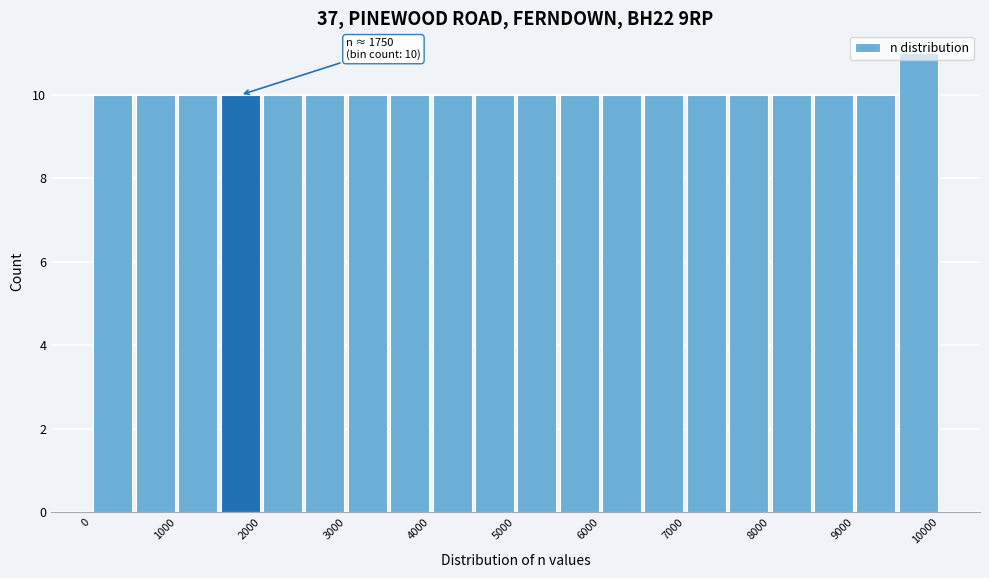

Which range on the x-axis has the tallest bar?

9500 to 10000